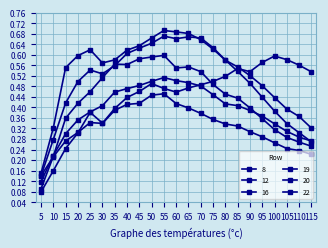

True or false: 19 has more than 0 interior local peaks.

True